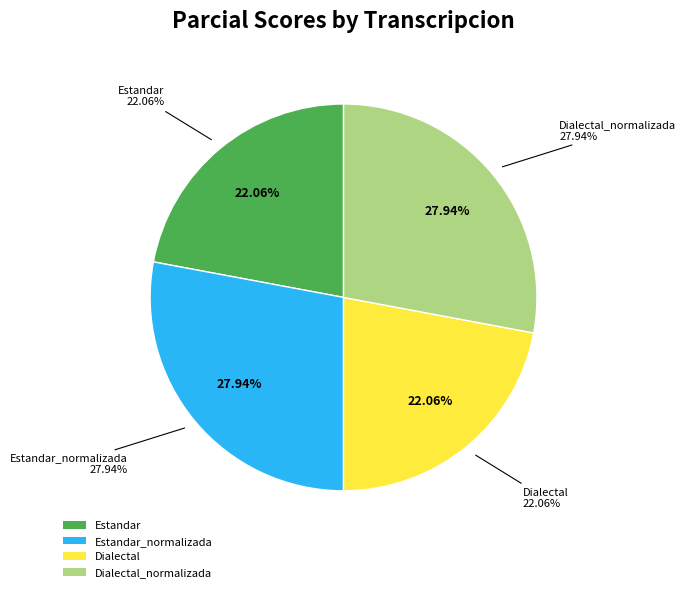

To the nearest percent, what portion does Estandar represent?

22%